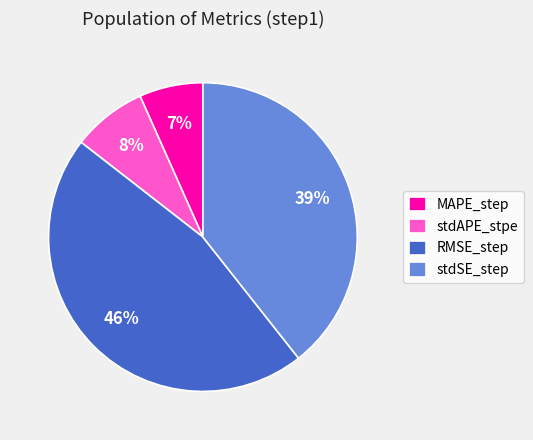

To the nearest percent, what percentage of the pie is stdSE_step?

39%